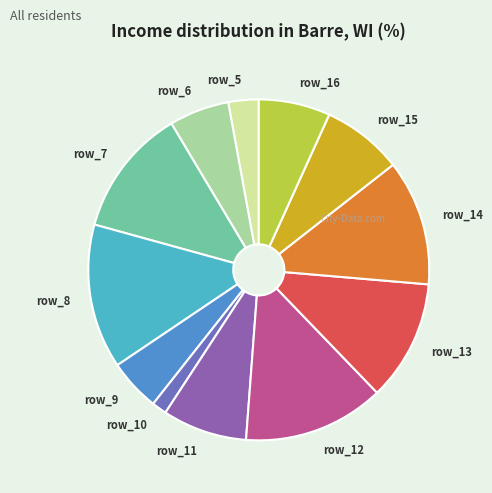

Is the sum of row_7 and row_5 greater than half?

No